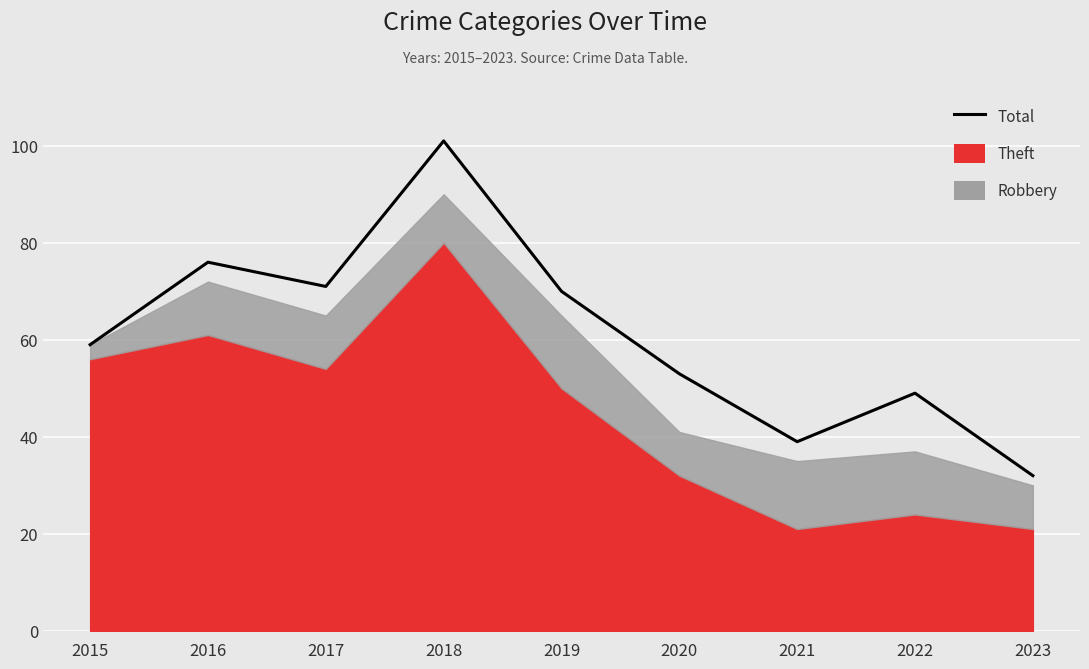

List the labels in order of value, largest first.

2018, 2016, 2017, 2019, 2015, 2020, 2022, 2021, 2023